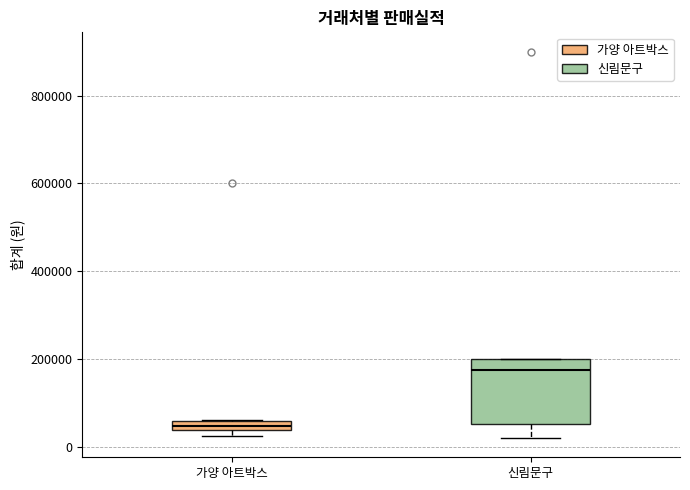

Comparing the boxes themselves (not the whiskers), which one is the tallest?

신림문구